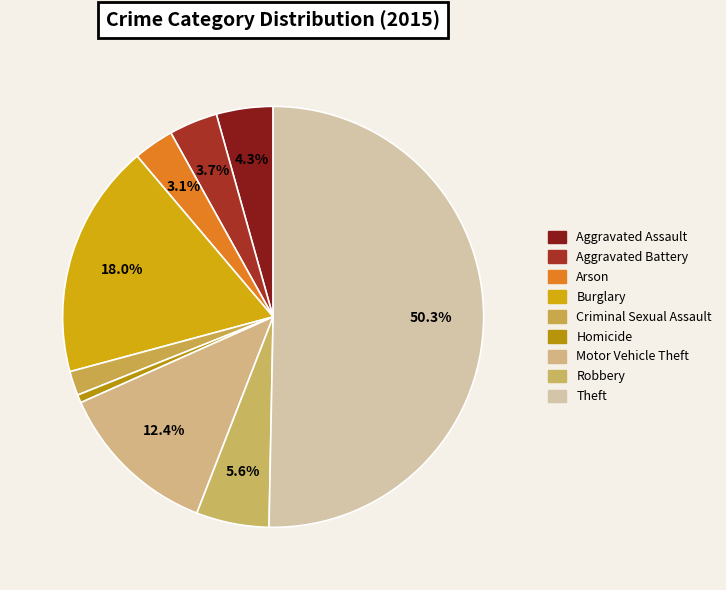

To the nearest percent, what is the difference between the Arson and Homicide slice percentages?

2%